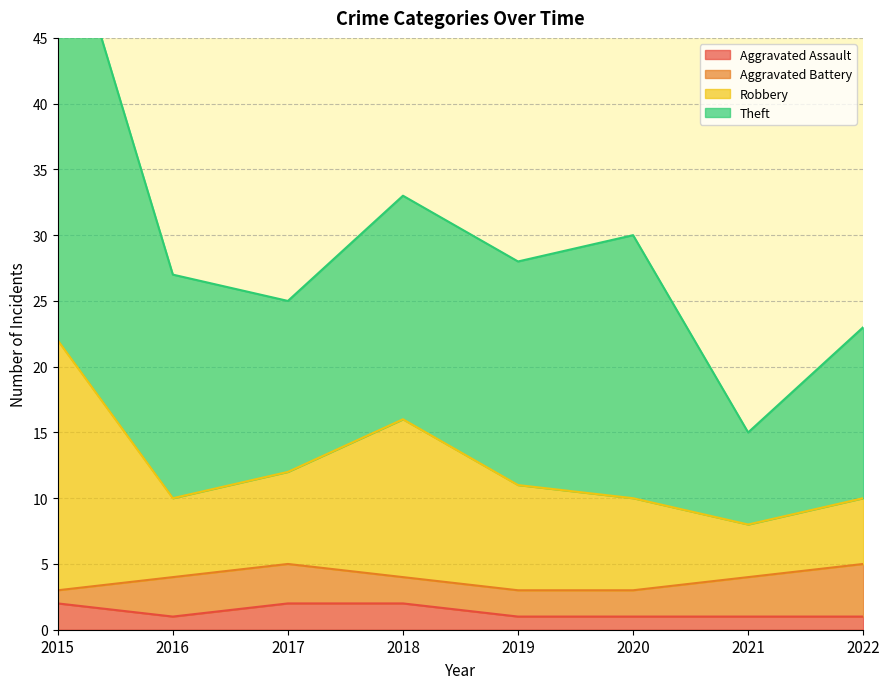

How many interior local valleys does the Aggravated Assault series have?

1